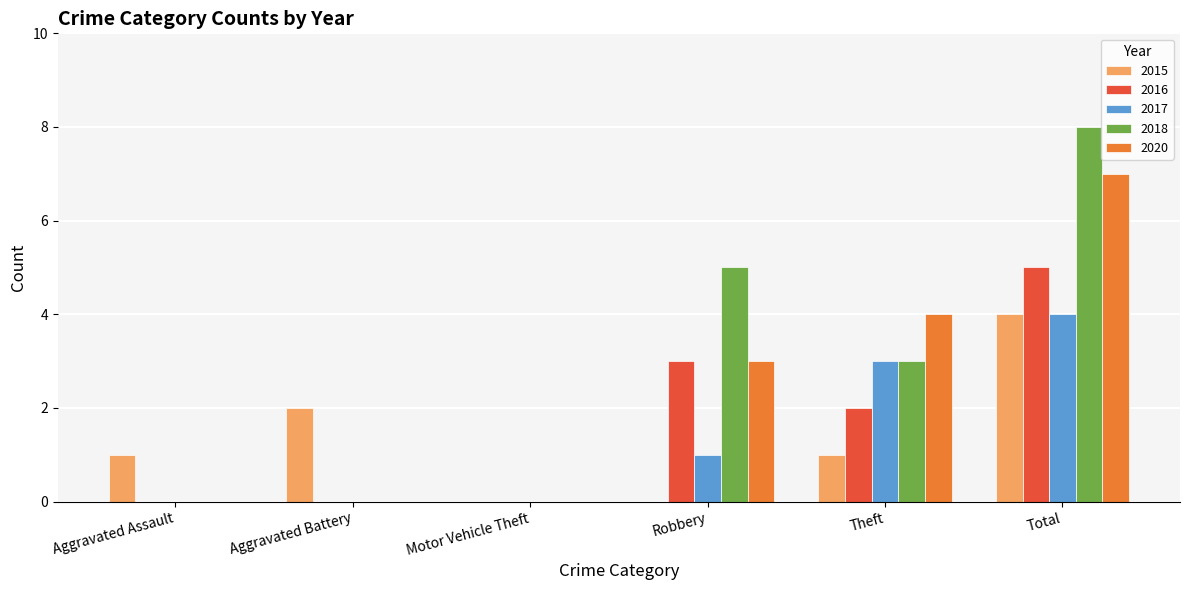

What is the sum of the 2020 values at Motor Vehicle Theft and Theft?

4